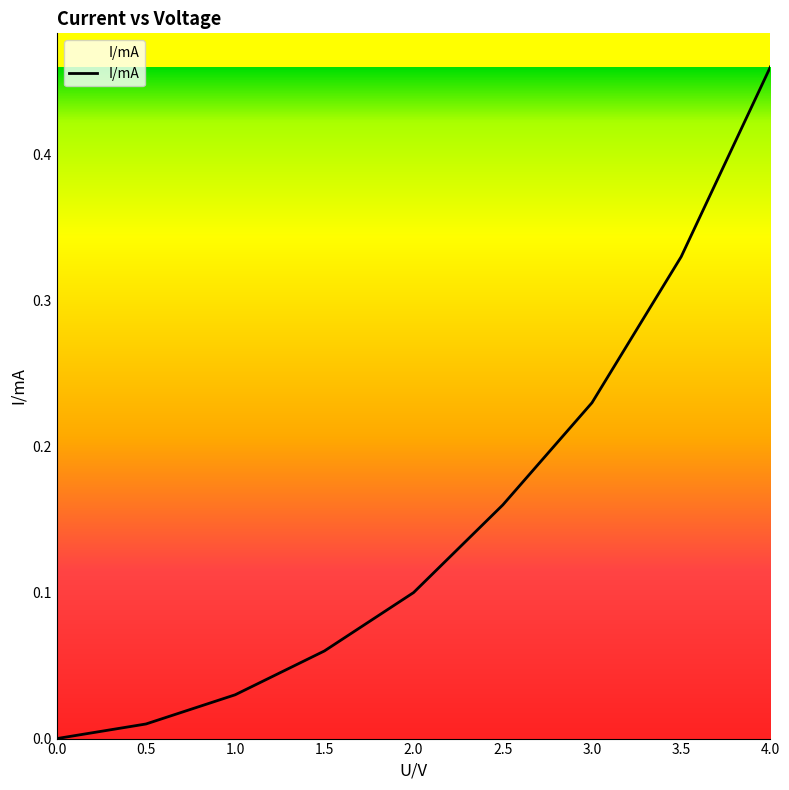

Between 3.0 and 1.0, which is larger?

3.0